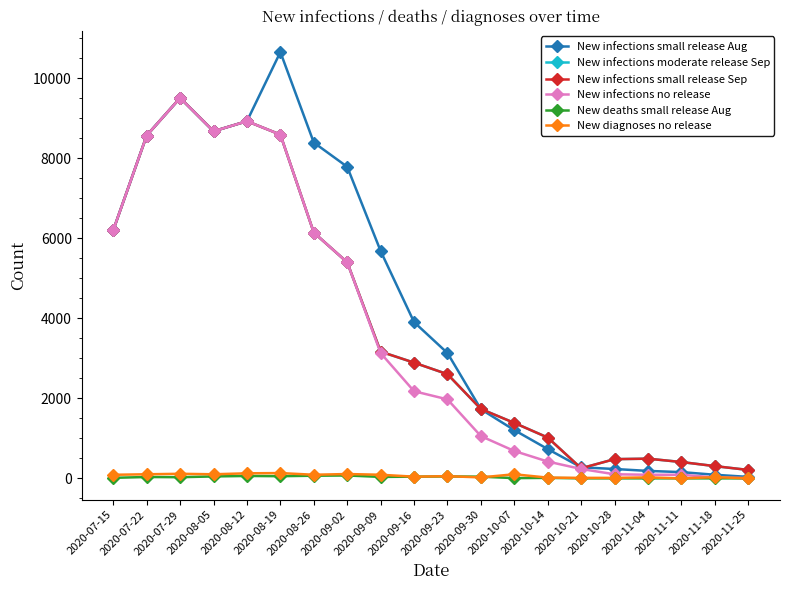

True or false: New infections small release Aug has more than 0 interior local peaks.

True